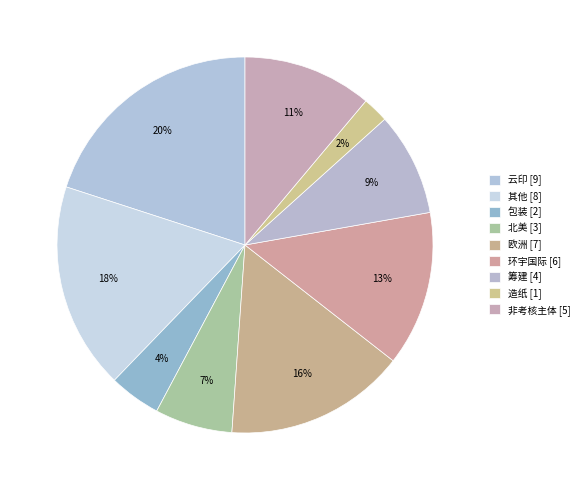

What is the smallest slice in the pie chart?

造纸